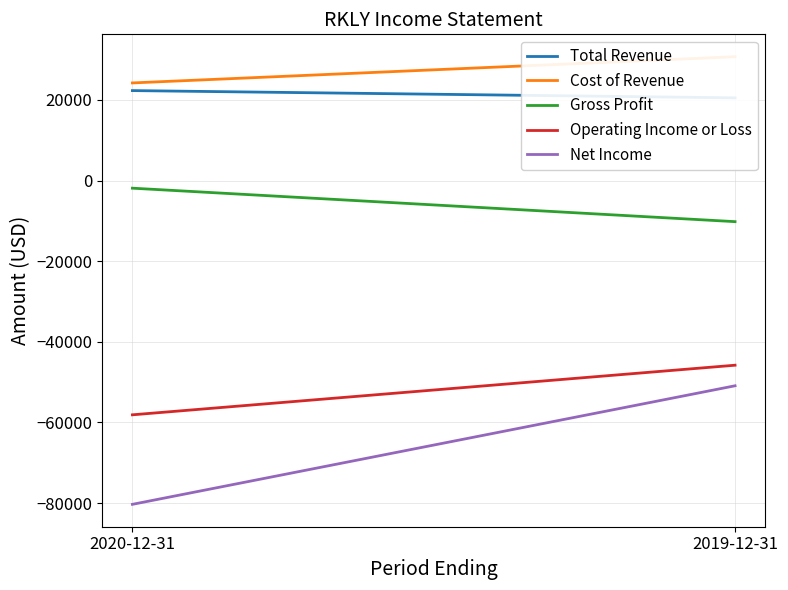

The Total Revenue series shows 33290 at 2020-12-31. True or false?

False